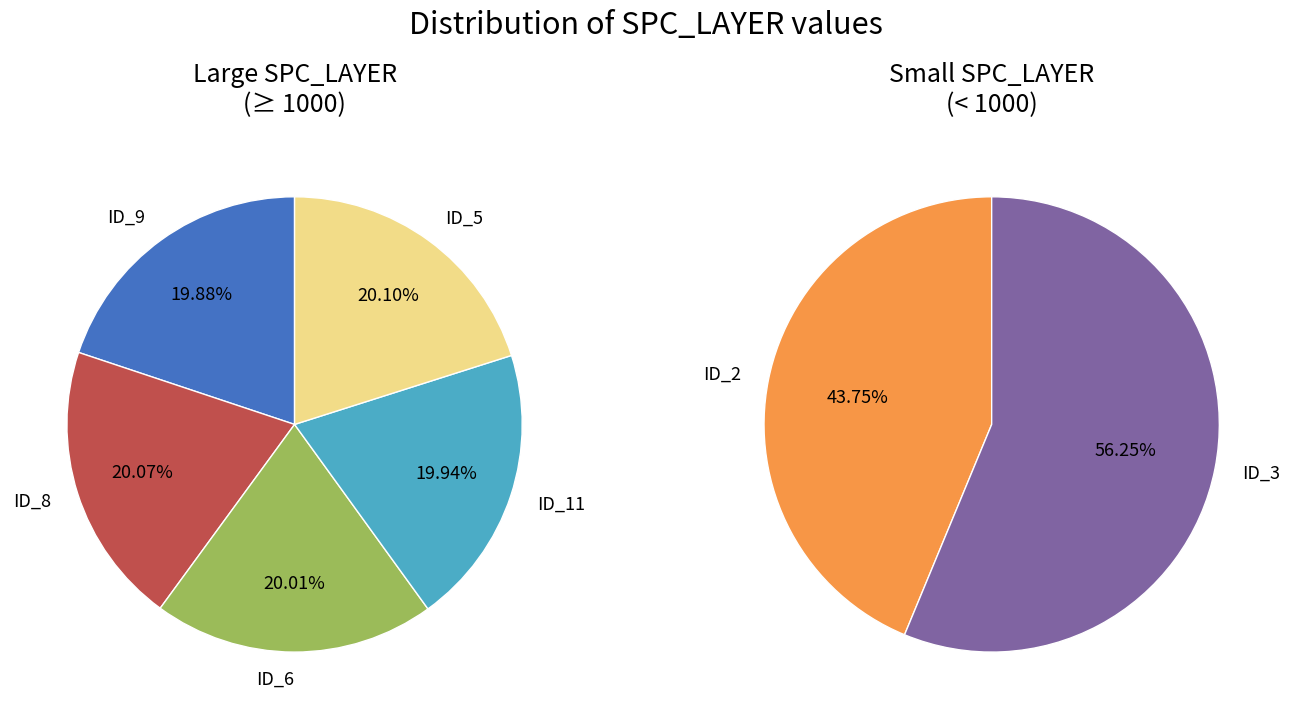

Does any single category account for the majority?

No